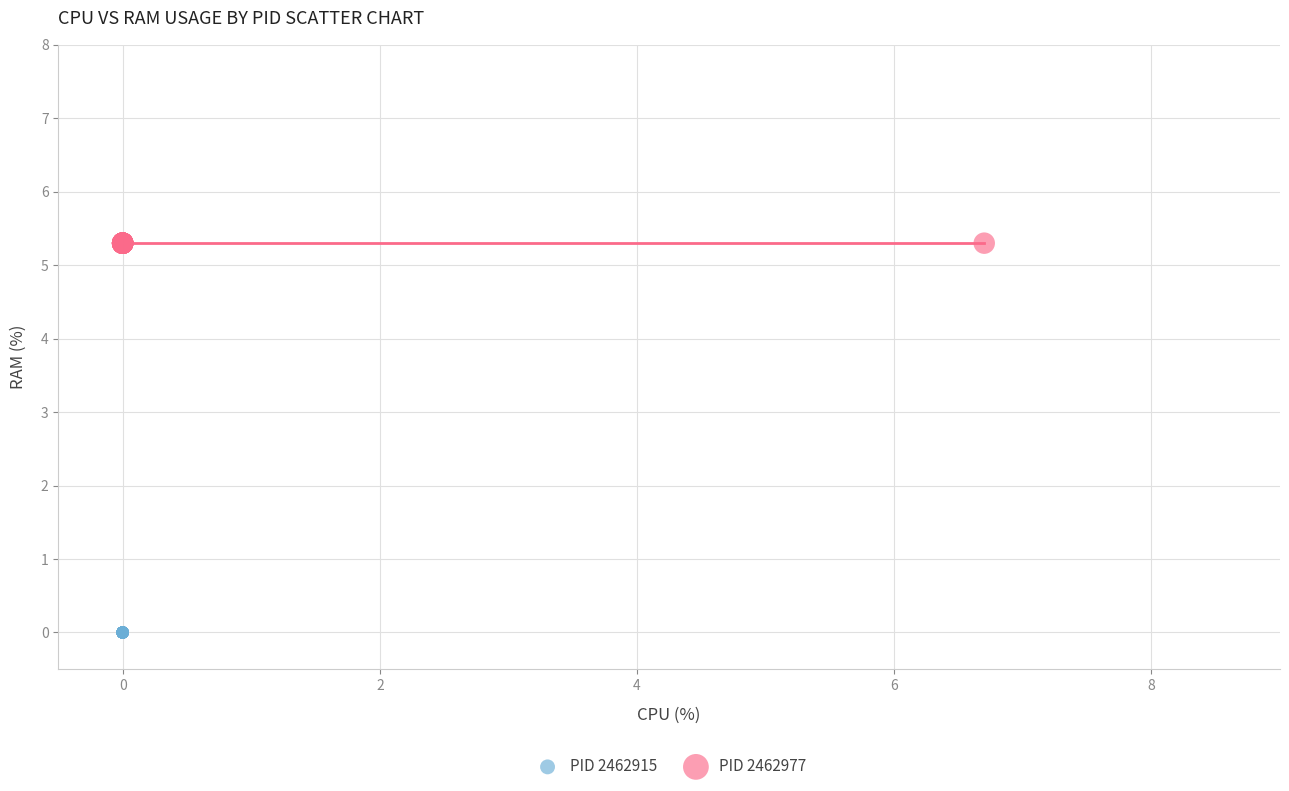

Which series reaches the maximum Y coordinate?

PID 2462977